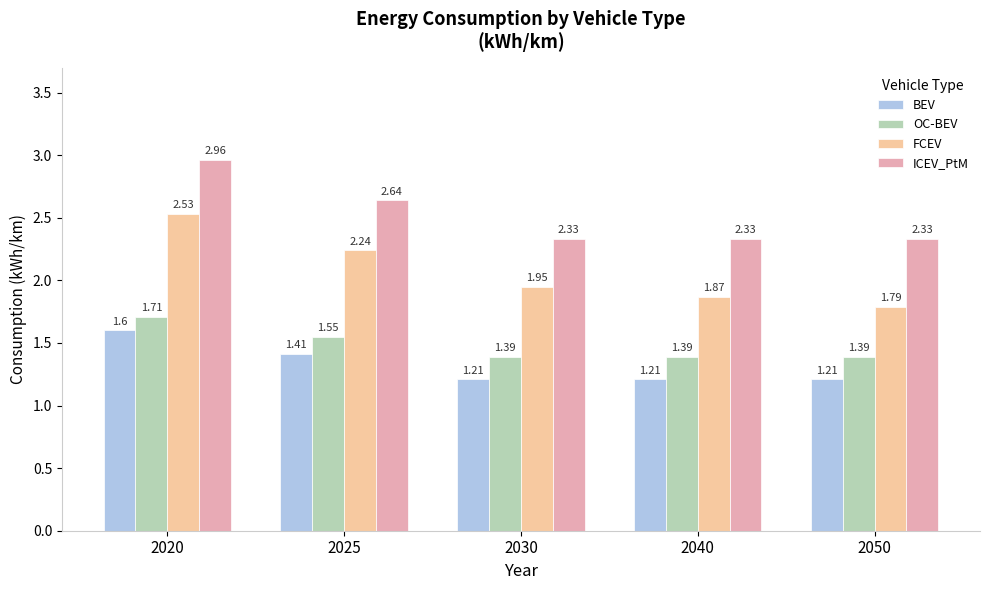

What is the difference between the second highest and minimum values in the ICEV_PtM series?

0.3